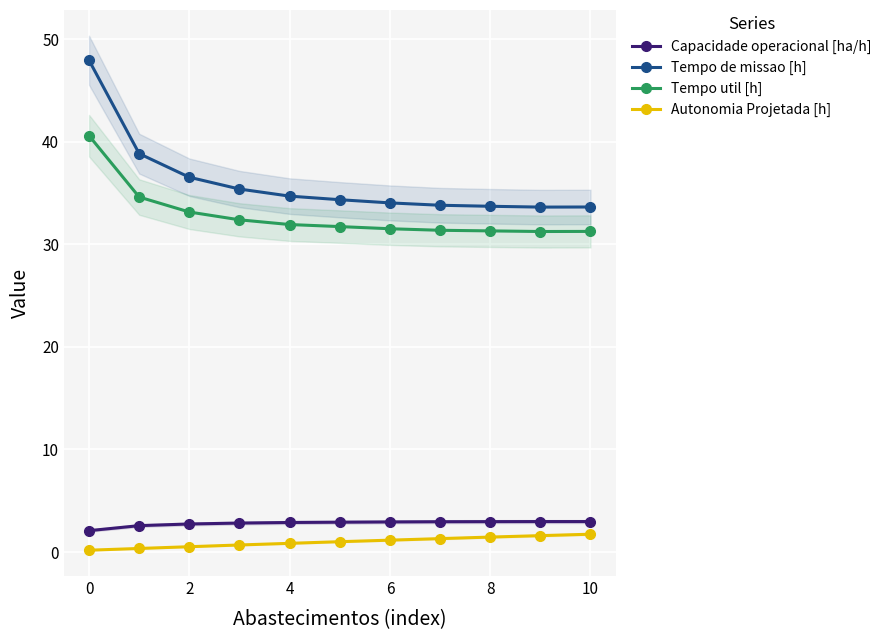

Reading right to left, what are all the values shown in this chart?

Capacidade operacional [ha/h]: 3.0	3.0	3.0	3.0	2.9	2.9	2.9	2.8	2.7	2.6	2.1
Tempo de missao [h]: 33.6	33.6	33.7	33.8	34.0	34.4	34.7	35.4	36.5	38.8	47.9
Tempo util [h]: 31.3	31.2	31.3	31.4	31.5	31.7	31.9	32.4	33.1	34.6	40.6
Autonomia Projetada [h]: 1.7	1.6	1.5	1.3	1.2	1.0	0.8	0.7	0.5	0.3	0.2